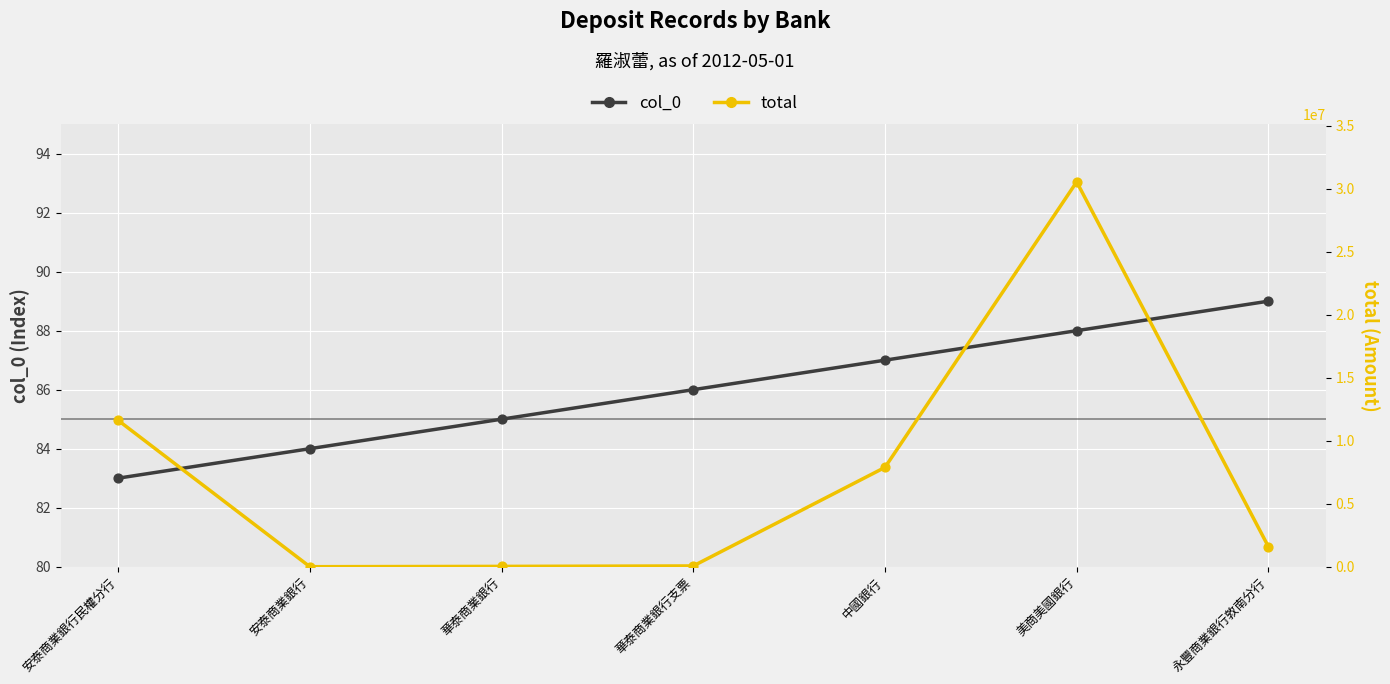

At how many categories does at least one series exceed 27575275?

1